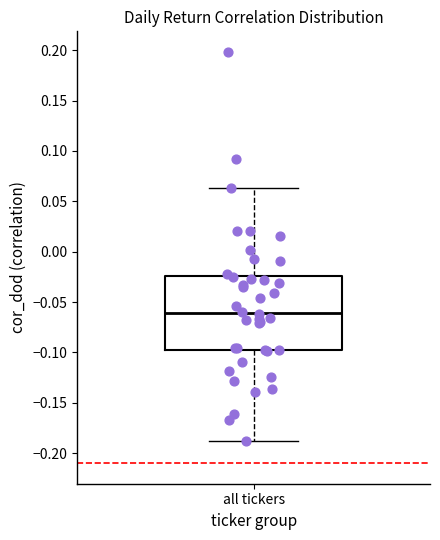

Where is the upper edge of the box for all tickers on the y-axis? The values are not printed on the chart, so give them approximately, as read against the axis.

-0.025